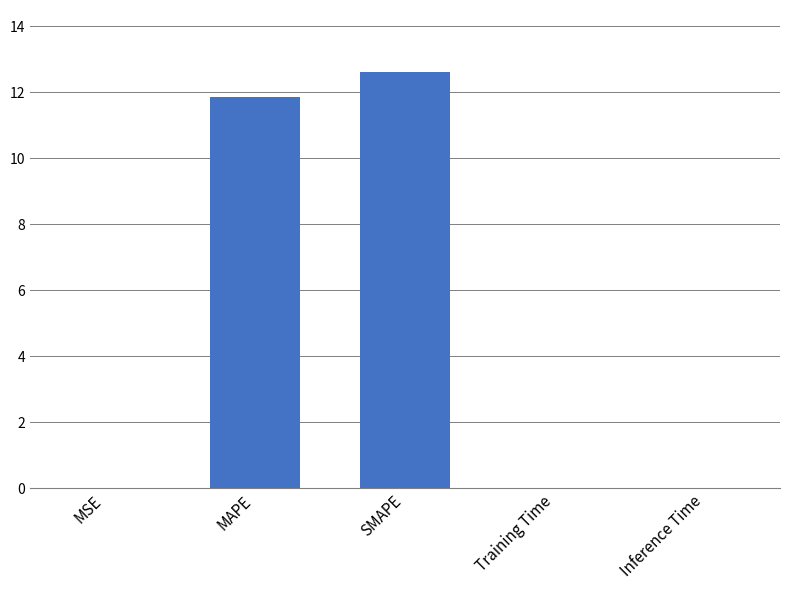

Which has a higher value, MSE or MAPE?

MAPE